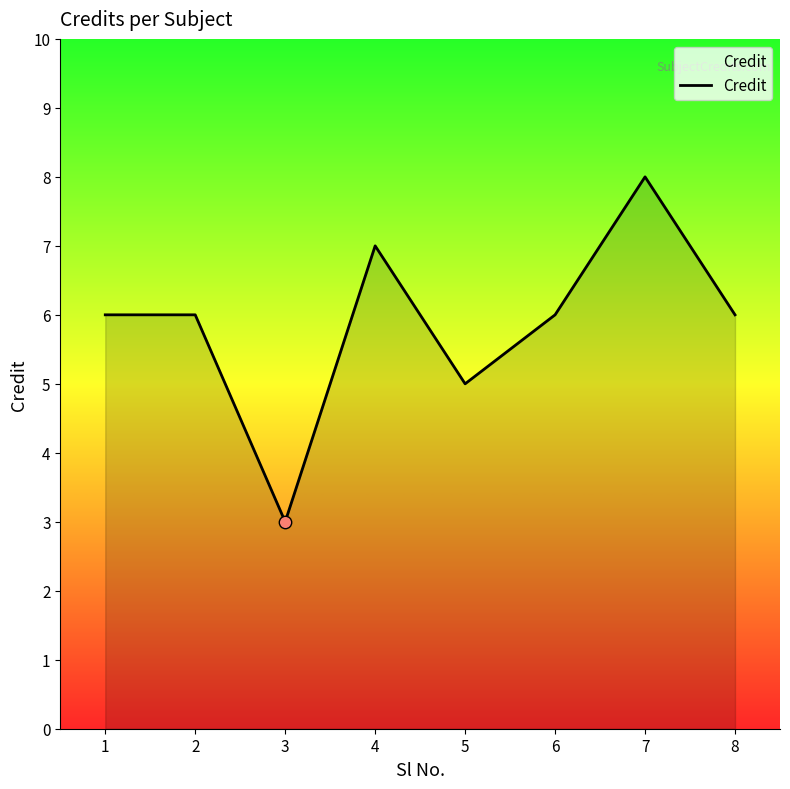

Which has a higher value, 6 or 4?

4